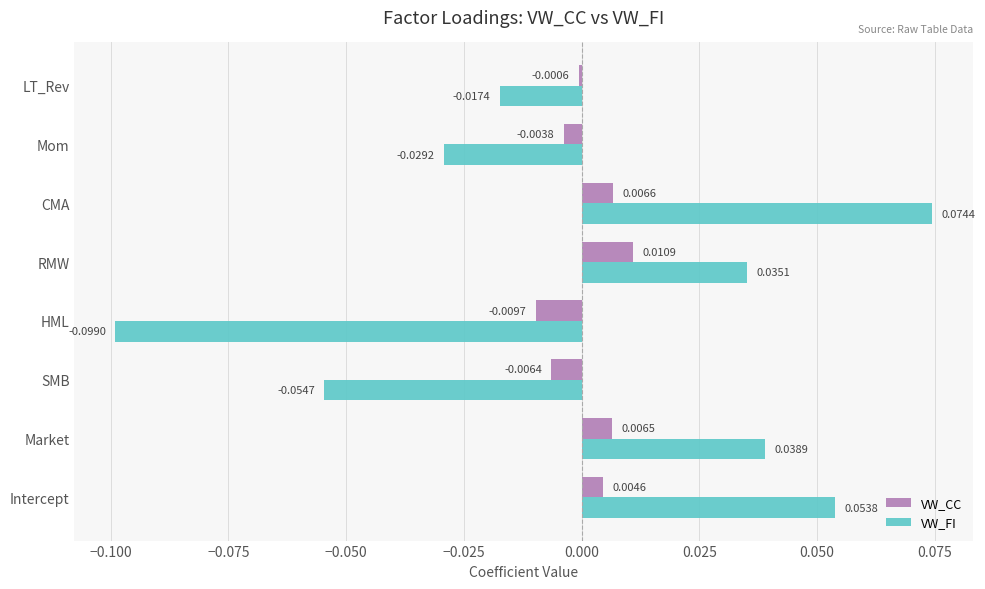

Rank the series by their average value, from lowest to highest.

VW_FI, VW_CC